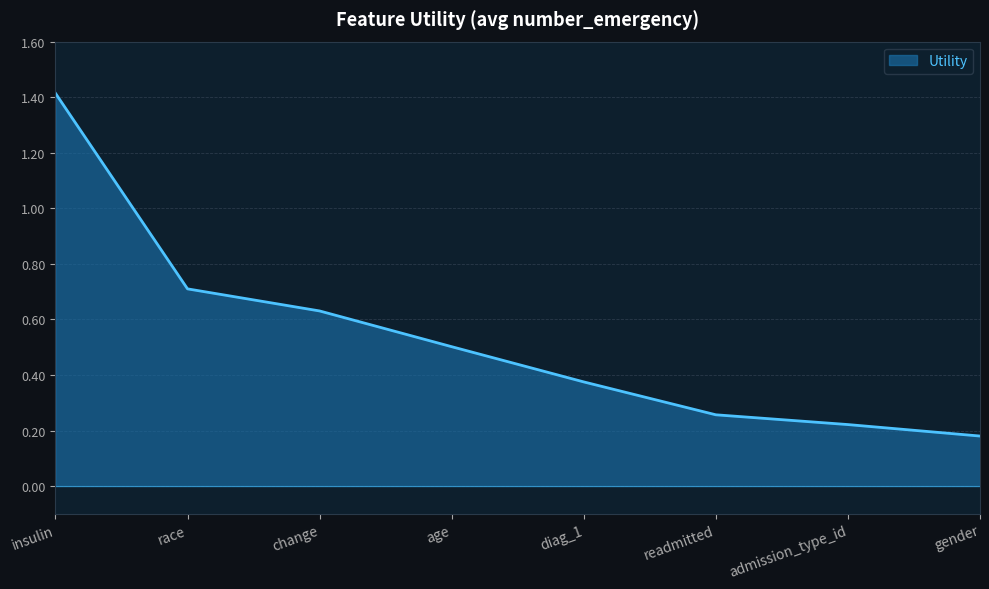

How many lines are shown in the chart?

1